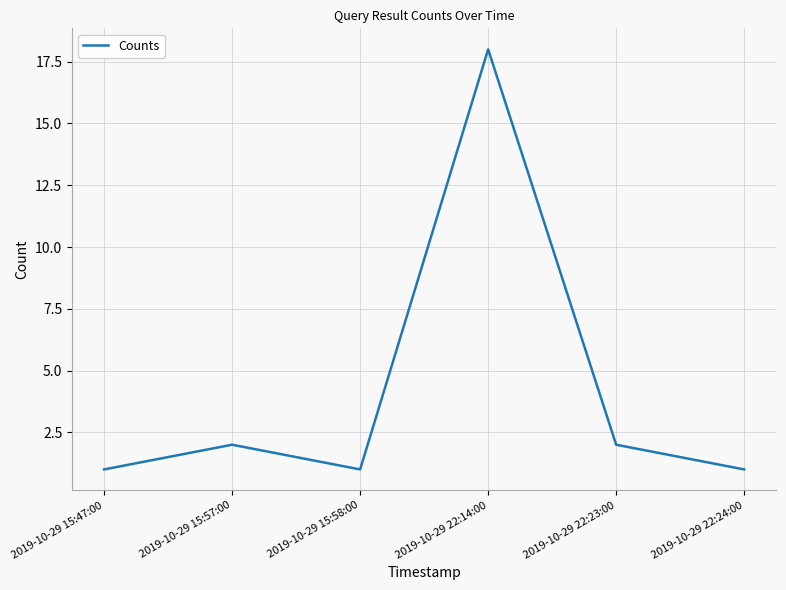

What is the sum of the values at 2019-10-29 22:24:00 and 2019-10-29 15:58:00?

2